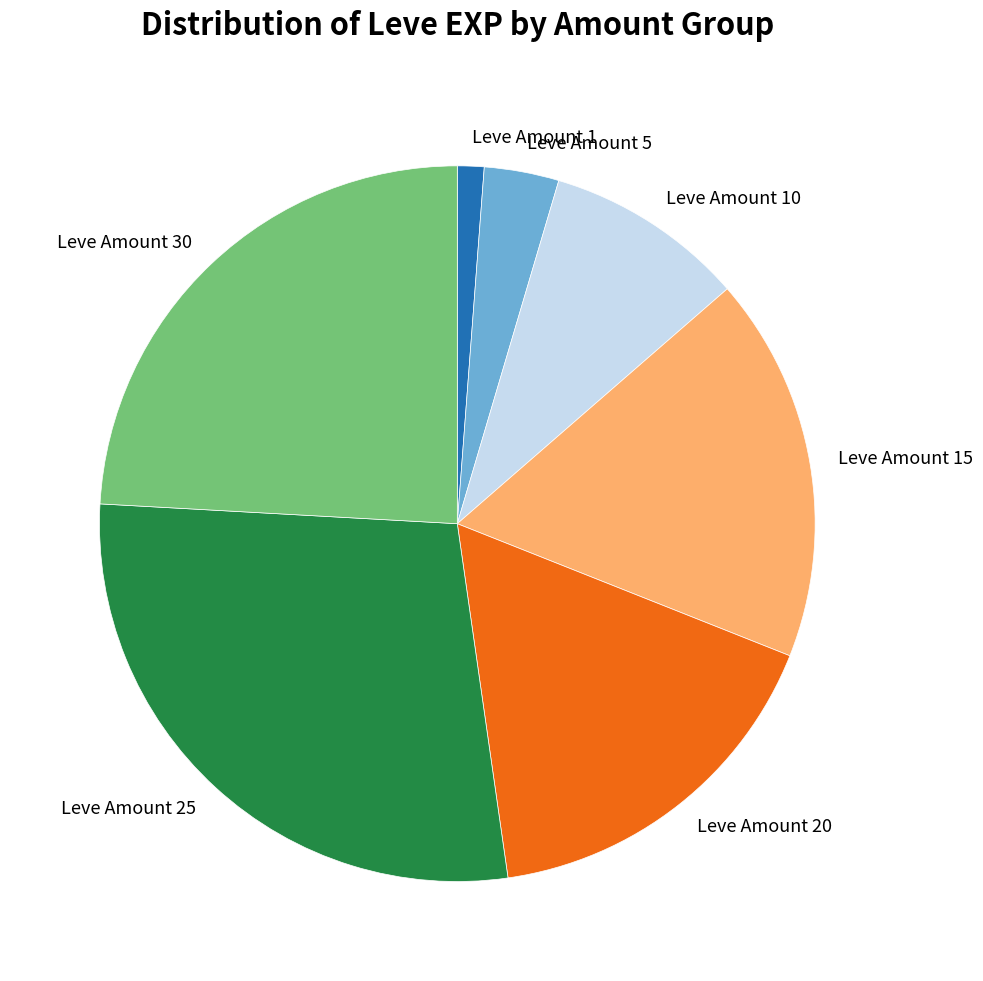

What is the ratio of the value at Leve Amount 5 to the value at Leve Amount 1?

2.8